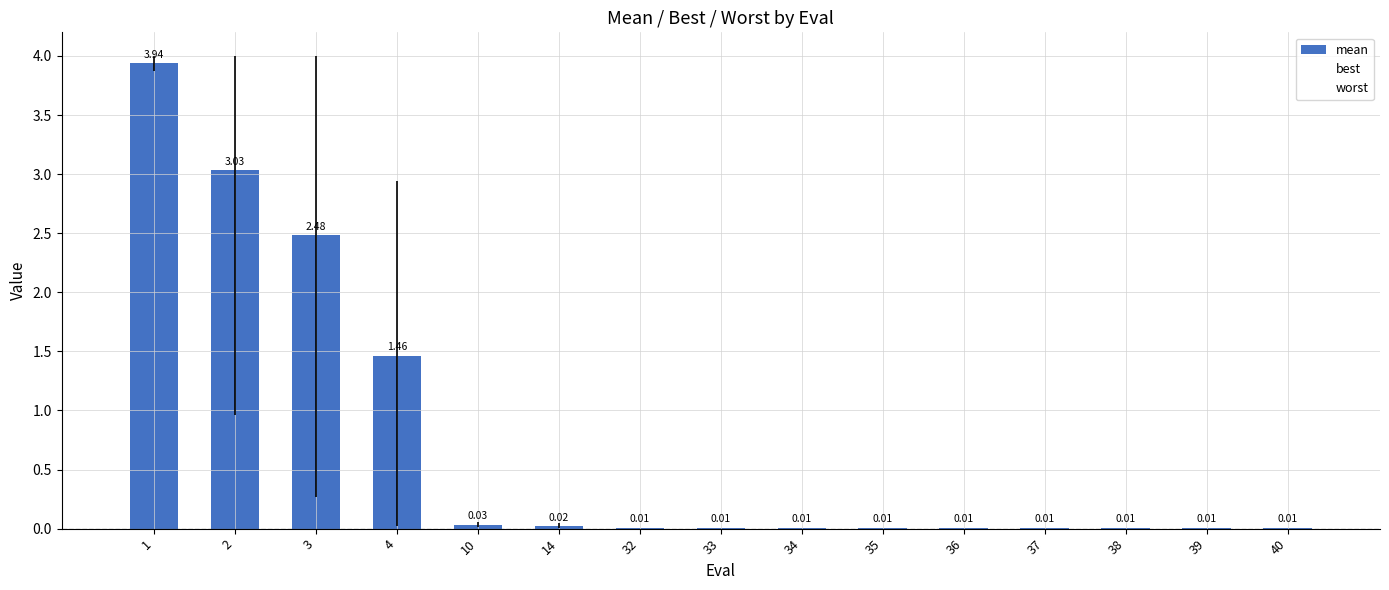

What is the value of the worst bar at the 2nd from the left?

4.0